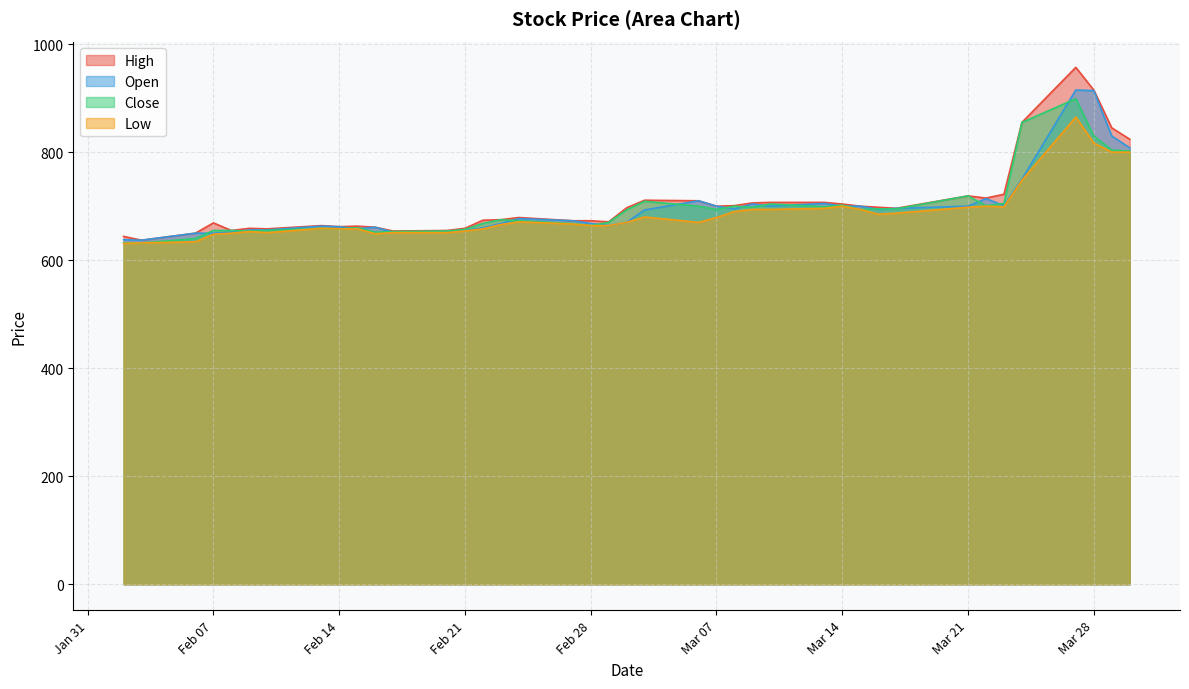

Between 2017-03-30 and 2017-03-27, which is larger?

2017-03-27